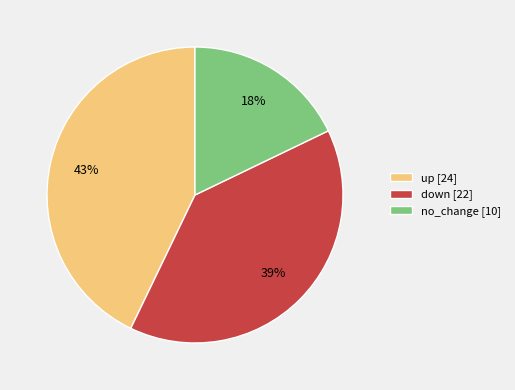

Is the sum of no_change [10] and down [22] greater than half?

Yes